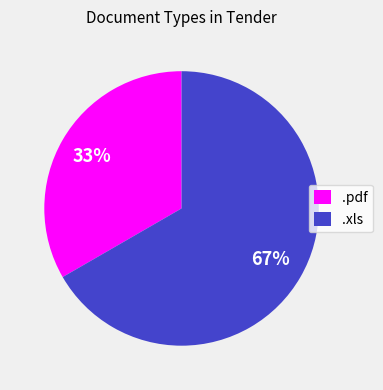

Count the number of slices in the pie.

2